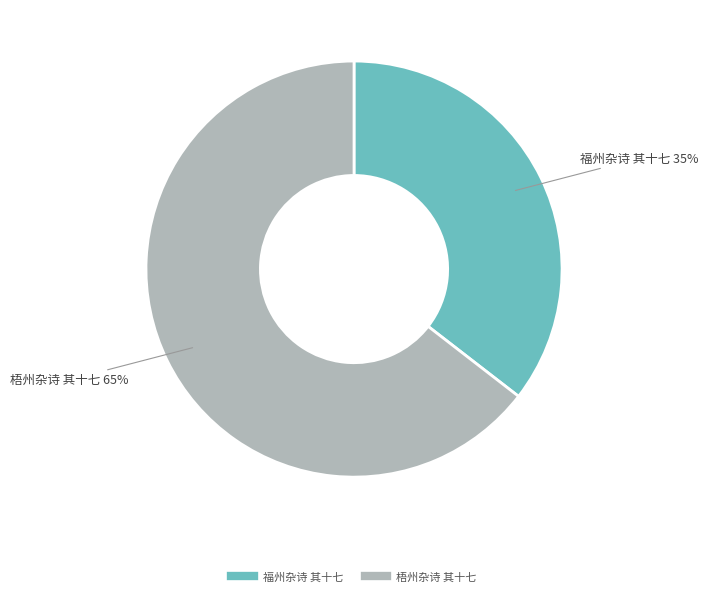

How many slices are in this pie chart?

2